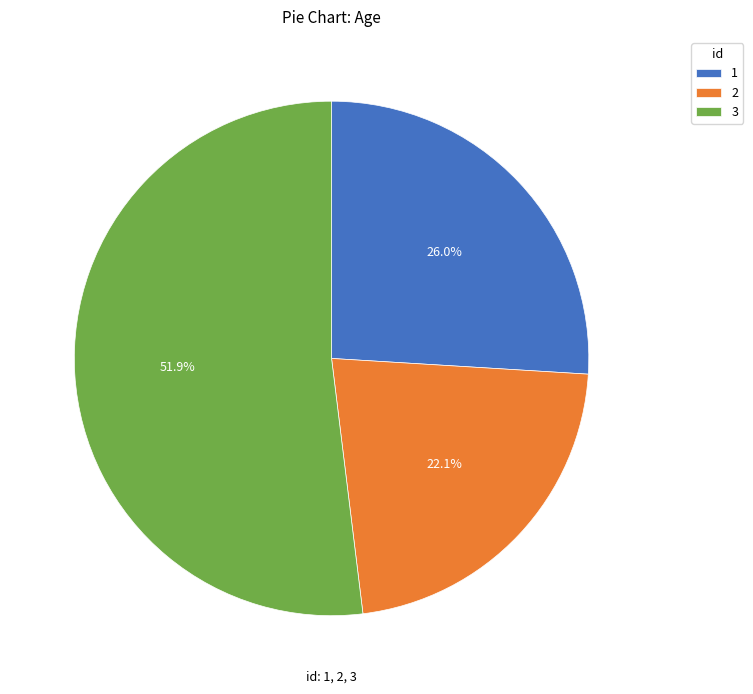

What percentage is the 2 slice, to the nearest percent?

22%